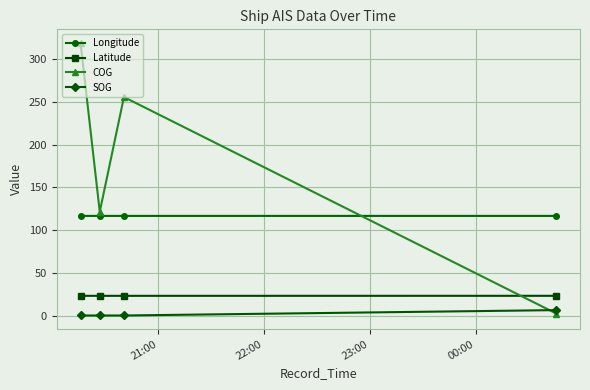

At how many categories does at least one series exceed 179?

2